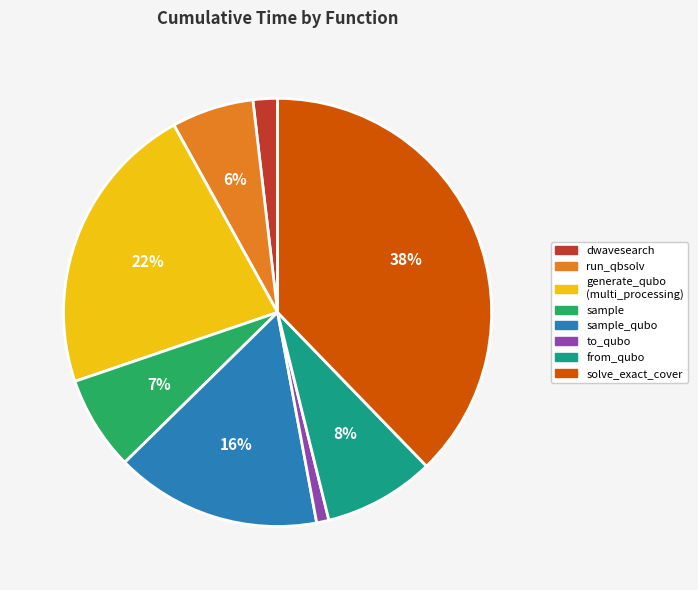

Is there any slice that represents more than half of the pie?

No